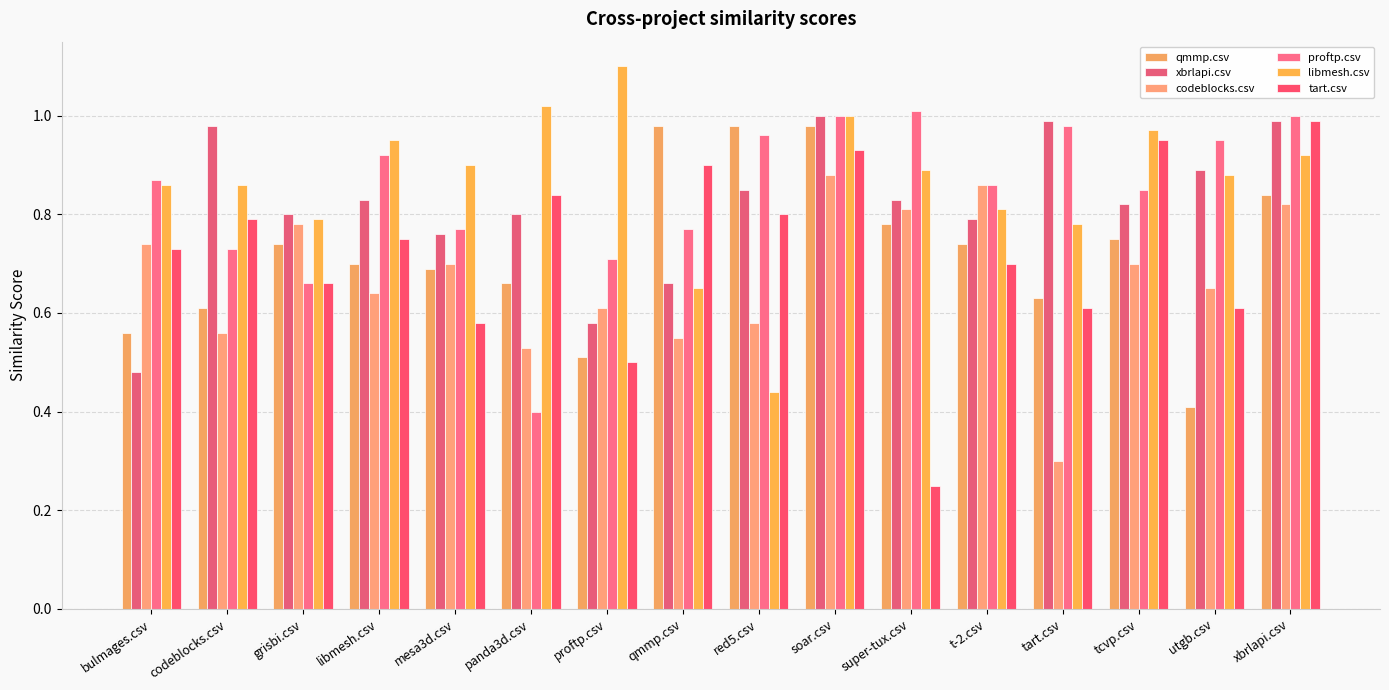

How many bars are there in each group?

6